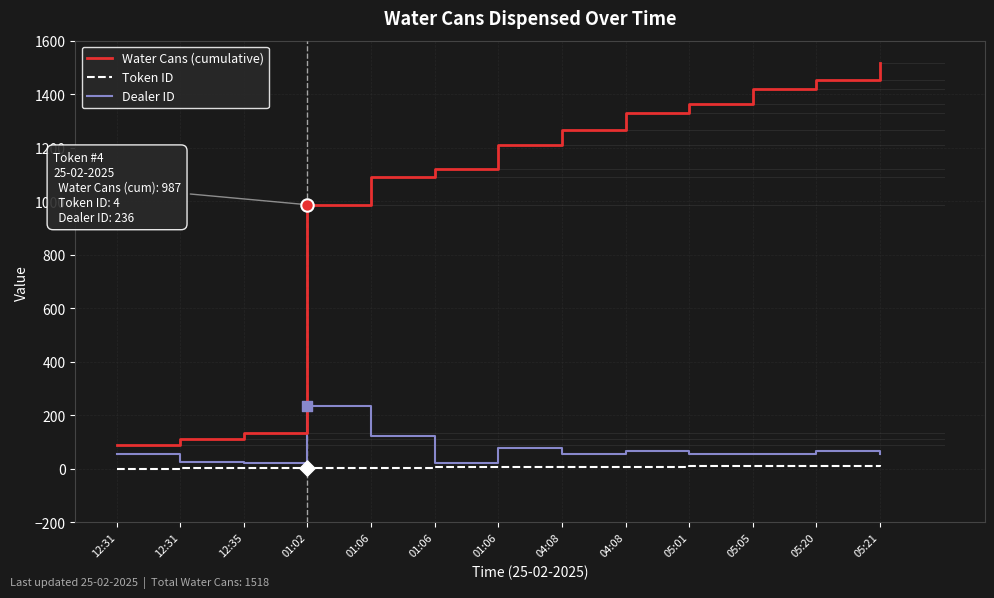

Is this an area chart (filled region under the line)?

No